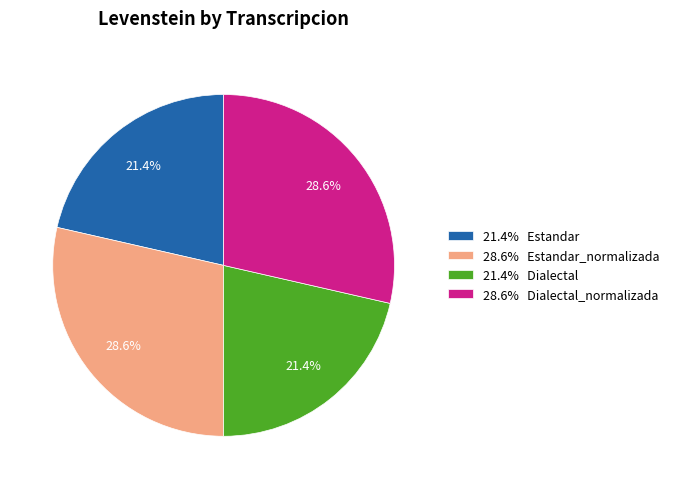

What portion of the pie excludes 28.6% Dialectal_normalizada?

71.4%